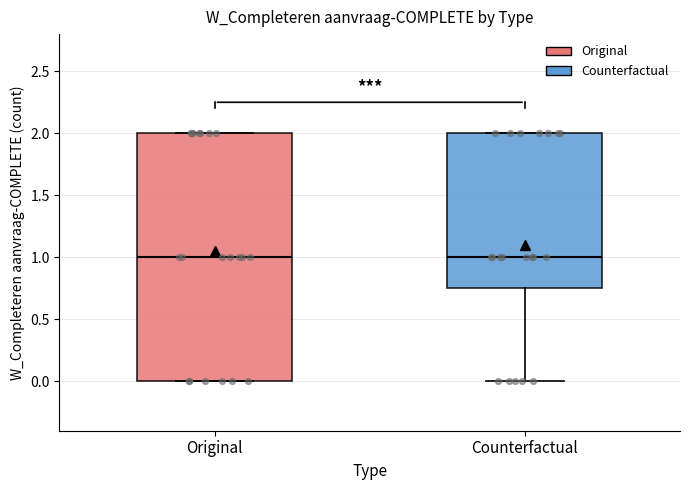

Reading left to right, read every box against the y-axis: the position of its median line, the range the box covers, and the ends of its whiskers. The values are not printed on the chart, so give them approximately, as read against the axis.

Original: median 1.00, box 0.00 to 2.00, whiskers 0.00 to 2.00
Counterfactual: median 1.00, box 0.75 to 2.00, whiskers 0.00 to 2.00